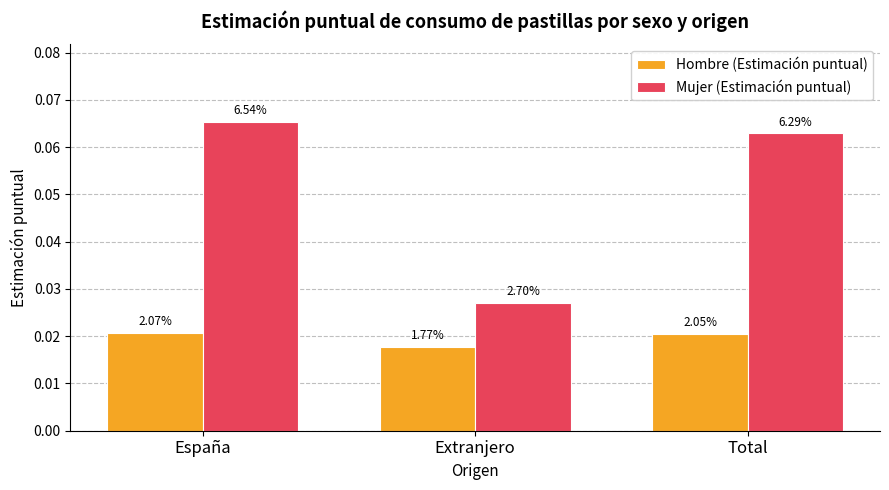

What are all the series names shown in the legend?

Hombre (Estimación puntual), Mujer (Estimación puntual)